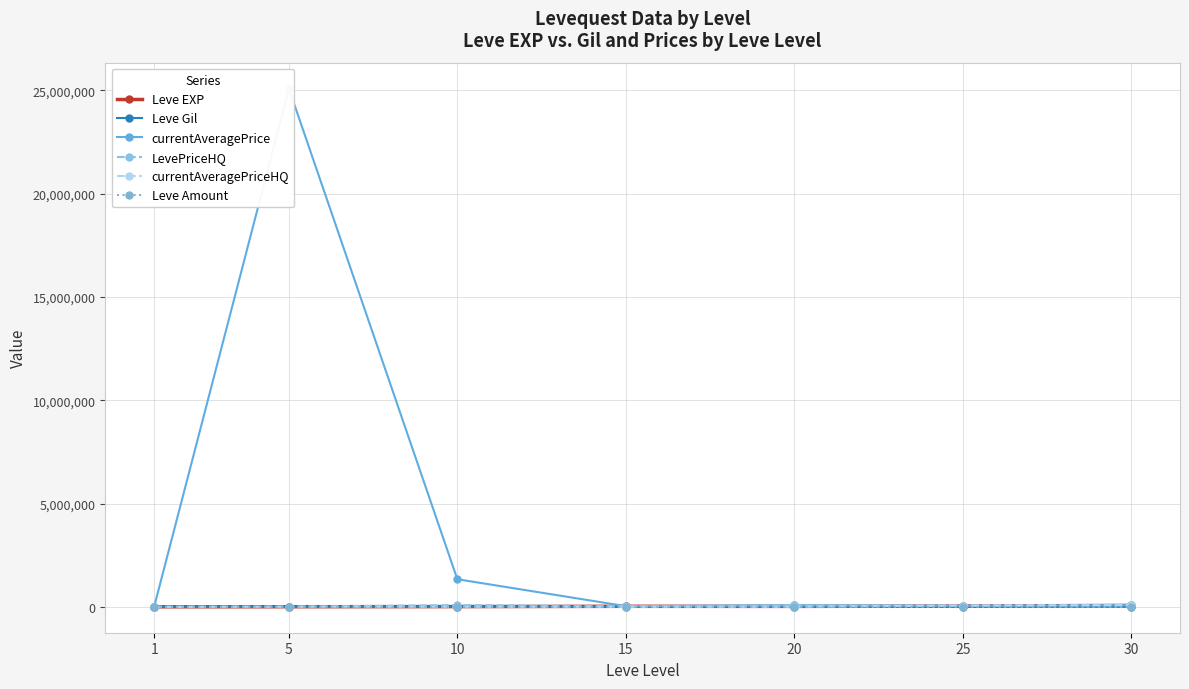

At 1, list the series in order from largest to smallest.

Leve EXP, Leve Gil, currentAveragePrice, LevePriceHQ, currentAveragePriceHQ, Leve Amount